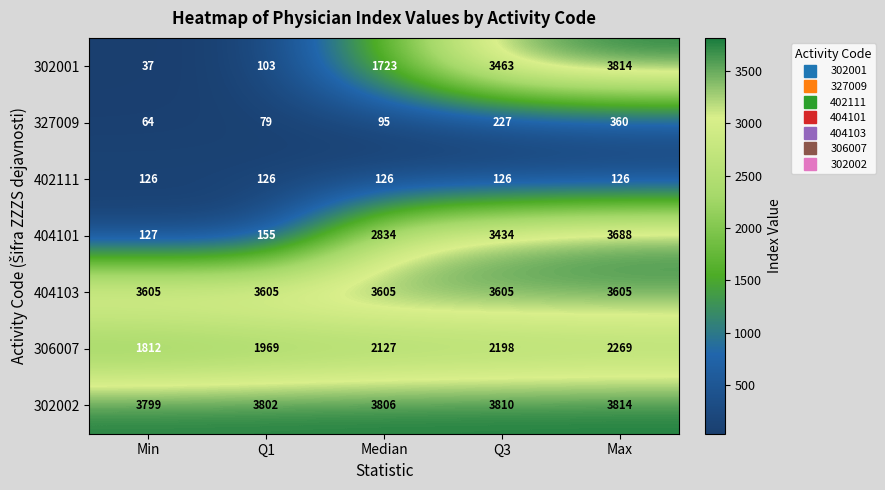

Which series has the largest total across all categories?

302002